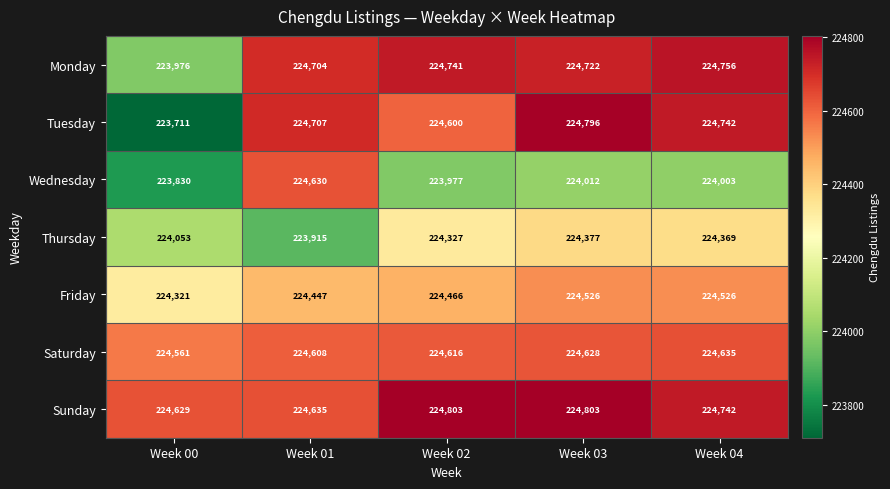

What is the minimum value shown in the chart?

223711